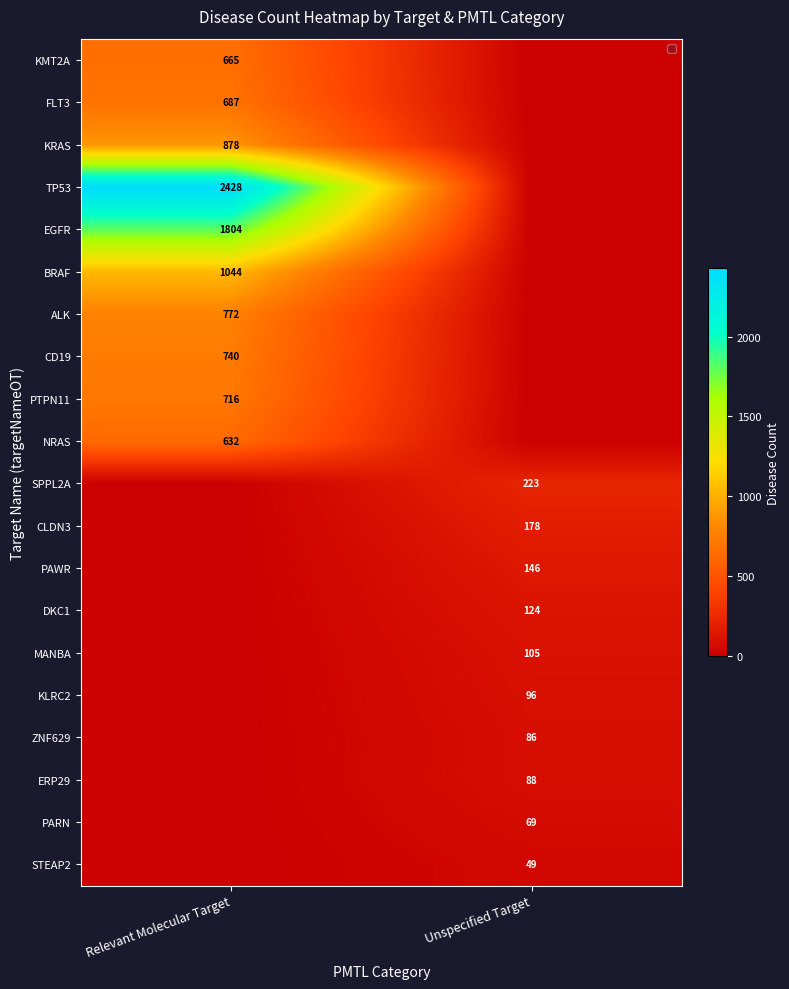

Is it true that KRAS equals 338 at Relevant Molecular Target?

False